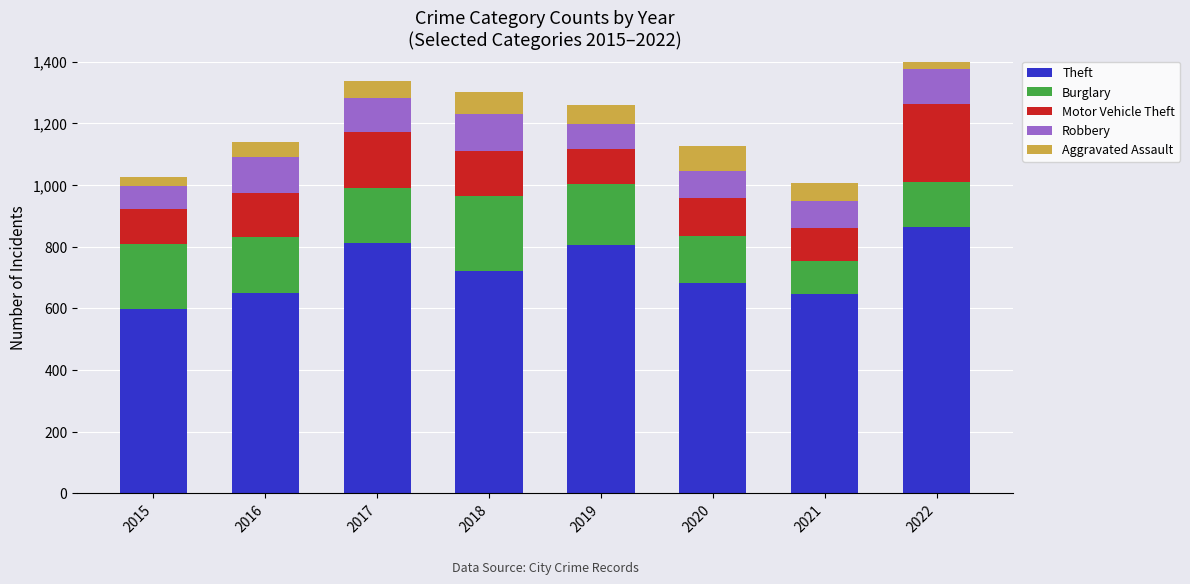

Which series has the widest spread of values?

Theft